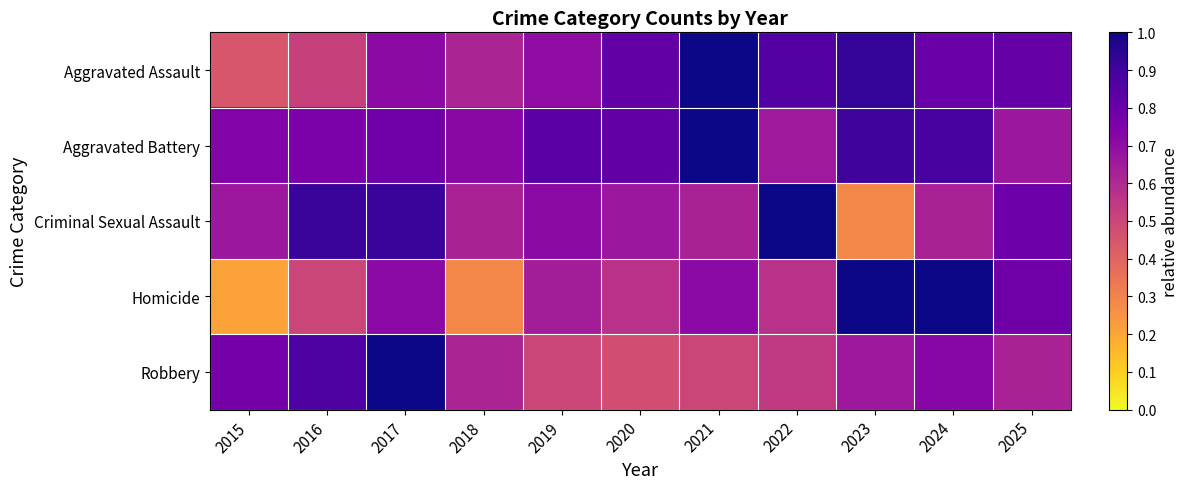

Rank the series by their average value, from highest to lowest.

Aggravated Battery, Aggravated Assault, Criminal Sexual Assault, Robbery, Homicide